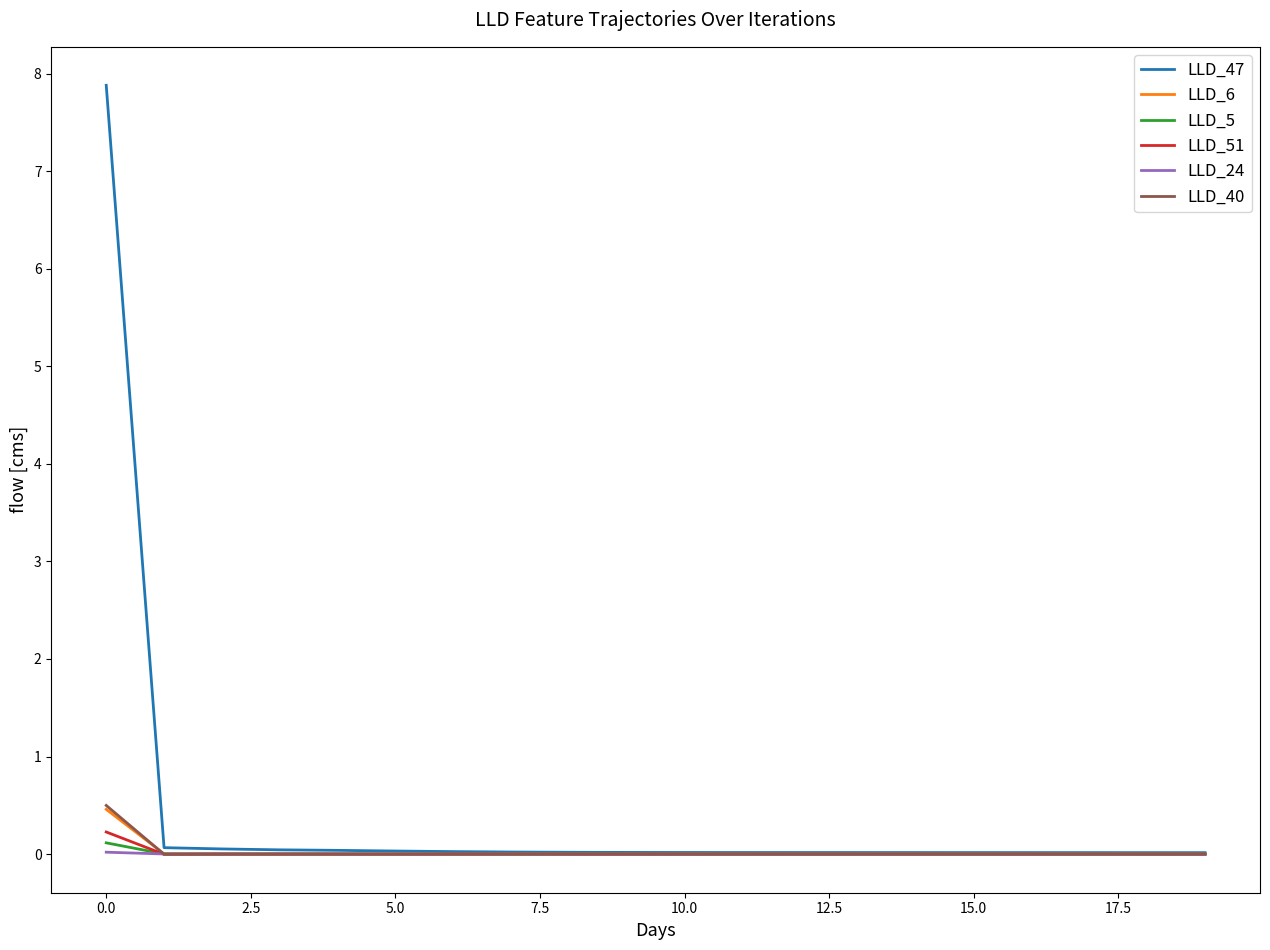

Which series has the largest total across all categories?

LLD_47